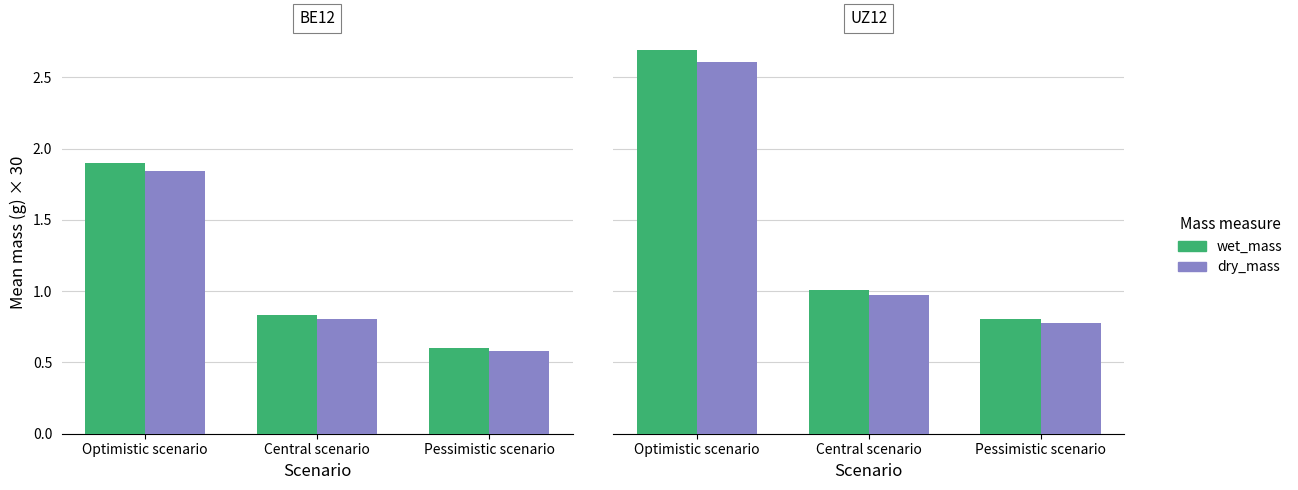

At how many categories does at least one series exceed 2?

1